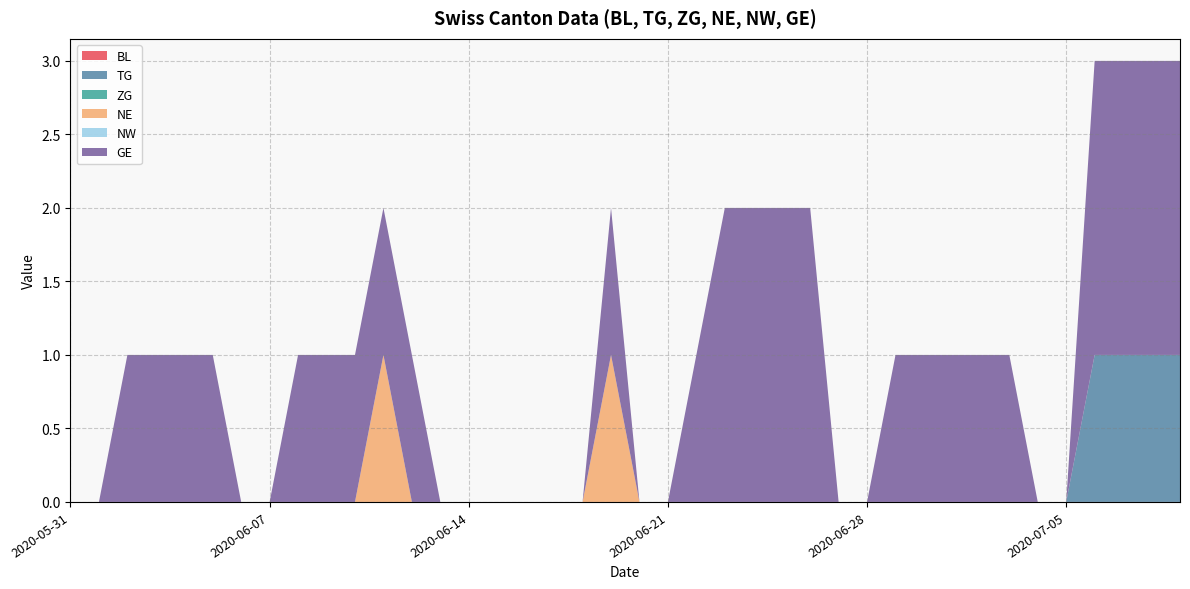

Reading left to right, extract all data points from this chart.

BL: 2020-05-31=0	2020-06-01=0	2020-06-02=0	2020-06-03=0	2020-06-04=0	2020-06-05=0	2020-06-06=0	2020-06-07=0	2020-06-08=0	2020-06-09=0	2020-06-10=0	2020-06-11=0	2020-06-12=0	2020-06-13=0	2020-06-14=0	2020-06-15=0	2020-06-16=0	2020-06-17=0	2020-06-18=0	2020-06-19=0	2020-06-20=0	2020-06-21=0	2020-06-22=0	2020-06-23=0	2020-06-24=0	2020-06-25=0	2020-06-26=0	2020-06-27=0	2020-06-28=0	2020-06-29=0	2020-06-30=0	2020-07-01=0	2020-07-02=0	2020-07-03=0	2020-07-04=0	2020-07-05=0	2020-07-06=0	2020-07-07=0	2020-07-08=0	2020-07-09=0
TG: 2020-05-31=0	2020-06-01=0	2020-06-02=0	2020-06-03=0	2020-06-04=0	2020-06-05=0	2020-06-06=0	2020-06-07=0	2020-06-08=0	2020-06-09=0	2020-06-10=0	2020-06-11=0	2020-06-12=0	2020-06-13=0	2020-06-14=0	2020-06-15=0	2020-06-16=0	2020-06-17=0	2020-06-18=0	2020-06-19=0	2020-06-20=0	2020-06-21=0	2020-06-22=0	2020-06-23=0	2020-06-24=0	2020-06-25=0	2020-06-26=0	2020-06-27=0	2020-06-28=0	2020-06-29=0	2020-06-30=0	2020-07-01=0	2020-07-02=0	2020-07-03=0	2020-07-04=0	2020-07-05=0	2020-07-06=1	2020-07-07=1	2020-07-08=1	2020-07-09=1
ZG: 2020-05-31=0	2020-06-01=0	2020-06-02=0	2020-06-03=0	2020-06-04=0	2020-06-05=0	2020-06-06=0	2020-06-07=0	2020-06-08=0	2020-06-09=0	2020-06-10=0	2020-06-11=0	2020-06-12=0	2020-06-13=0	2020-06-14=0	2020-06-15=0	2020-06-16=0	2020-06-17=0	2020-06-18=0	2020-06-19=0	2020-06-20=0	2020-06-21=0	2020-06-22=0	2020-06-23=0	2020-06-24=0	2020-06-25=0	2020-06-26=0	2020-06-27=0	2020-06-28=0	2020-06-29=0	2020-06-30=0	2020-07-01=0	2020-07-02=0	2020-07-03=0	2020-07-04=0	2020-07-05=0	2020-07-06=0	2020-07-07=0	2020-07-08=0	2020-07-09=0
NE: 2020-05-31=0	2020-06-01=0	2020-06-02=0	2020-06-03=0	2020-06-04=0	2020-06-05=0	2020-06-06=0	2020-06-07=0	2020-06-08=0	2020-06-09=0	2020-06-10=0	2020-06-11=1	2020-06-12=0	2020-06-13=0	2020-06-14=0	2020-06-15=0	2020-06-16=0	2020-06-17=0	2020-06-18=0	2020-06-19=1	2020-06-20=0	2020-06-21=0	2020-06-22=0	2020-06-23=0	2020-06-24=0	2020-06-25=0	2020-06-26=0	2020-06-27=0	2020-06-28=0	2020-06-29=0	2020-06-30=0	2020-07-01=0	2020-07-02=0	2020-07-03=0	2020-07-04=0	2020-07-05=0	2020-07-06=0	2020-07-07=0	2020-07-08=0	2020-07-09=0
NW: 2020-05-31=0	2020-06-01=0	2020-06-02=0	2020-06-03=0	2020-06-04=0	2020-06-05=0	2020-06-06=0	2020-06-07=0	2020-06-08=0	2020-06-09=0	2020-06-10=0	2020-06-11=0	2020-06-12=0	2020-06-13=0	2020-06-14=0	2020-06-15=0	2020-06-16=0	2020-06-17=0	2020-06-18=0	2020-06-19=0	2020-06-20=0	2020-06-21=0	2020-06-22=0	2020-06-23=0	2020-06-24=0	2020-06-25=0	2020-06-26=0	2020-06-27=0	2020-06-28=0	2020-06-29=0	2020-06-30=0	2020-07-01=0	2020-07-02=0	2020-07-03=0	2020-07-04=0	2020-07-05=0	2020-07-06=0	2020-07-07=0	2020-07-08=0	2020-07-09=0
GE: 2020-05-31=0	2020-06-01=0	2020-06-02=1	2020-06-03=1	2020-06-04=1	2020-06-05=1	2020-06-06=0	2020-06-07=0	2020-06-08=1	2020-06-09=1	2020-06-10=1	2020-06-11=1	2020-06-12=1	2020-06-13=0	2020-06-14=0	2020-06-15=0	2020-06-16=0	2020-06-17=0	2020-06-18=0	2020-06-19=1	2020-06-20=0	2020-06-21=0	2020-06-22=1	2020-06-23=2	2020-06-24=2	2020-06-25=2	2020-06-26=2	2020-06-27=0	2020-06-28=0	2020-06-29=1	2020-06-30=1	2020-07-01=1	2020-07-02=1	2020-07-03=1	2020-07-04=0	2020-07-05=0	2020-07-06=2	2020-07-07=2	2020-07-08=2	2020-07-09=2